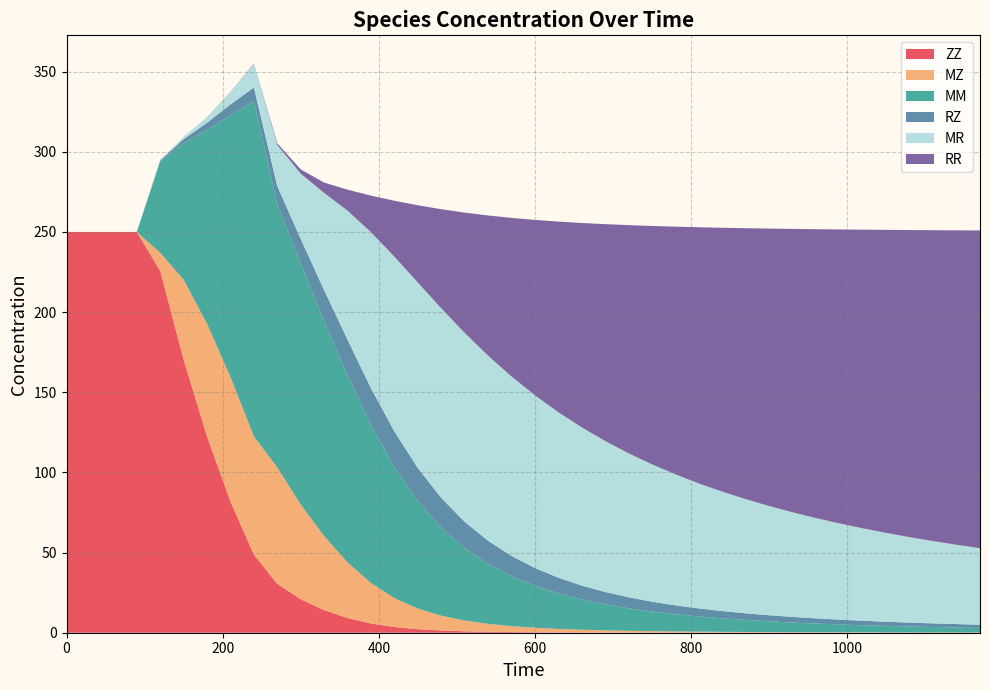

Reading right to left, extract all data points from this chart.

ZZ: 0.0	0.0	0.0	0.0	0.0	0.0	0.0	0.0	0.0	0.0	0.0	0.0	0.0	0.0	0.1	0.1	0.1	0.1	0.2	0.3	0.4	0.6	0.9	1.4	2.2	3.5	5.7	9.2	14.1	20.9	30.5	48.7	81.8	122.4	170.4	225.8	250.0	250.0	250.0	250.0
MZ: 0.1	0.1	0.2	0.2	0.2	0.2	0.2	0.3	0.3	0.4	0.4	0.5	0.6	0.7	0.9	1.1	1.4	1.7	2.2	2.8	3.7	4.9	6.7	9.2	12.8	18.0	25.2	34.7	46.1	59.1	72.5	73.7	77.7	70.3	49.8	11.3	0.0	0.0	0.0	0.0
MM: 2.9	3.1	3.4	3.7	4.1	4.4	4.9	5.4	6.0	6.7	7.5	8.4	9.5	10.7	12.3	14.1	16.3	18.9	22.2	26.2	31.2	37.4	45.2	55.0	67.1	81.7	98.6	116.9	134.1	150.6	164.2	209.3	163.4	120.9	85.3	57.0	0.0	0.0	0.0	0.0
RZ: 2.0	2.1	2.3	2.4	2.6	2.8	3.0	3.2	3.5	3.8	4.2	4.6	5.0	5.5	6.1	6.8	7.7	8.6	9.8	11.1	12.6	14.4	16.4	18.5	20.6	22.2	22.9	22.0	19.3	15.1	11.2	8.3	6.7	4.6	2.4	0.6	0.0	0.0	0.0	0.0
MR: 47.7	49.5	51.3	53.3	55.4	57.6	60.0	62.5	65.2	68.1	71.2	74.5	78.0	81.7	85.6	89.8	94.2	98.7	103.2	107.7	111.9	115.5	117.9	118.3	115.7	109.1	97.3	80.6	60.7	40.8	25.8	14.5	7.6	3.6	1.4	0.5	0.0	0.0	0.0	0.0
RR: 198.2	196.1	193.9	191.6	189.0	186.3	183.4	180.2	176.8	173.1	169.0	164.6	159.8	154.5	148.7	142.4	135.3	127.5	118.9	109.4	98.9	87.5	75.0	61.8	48.2	34.9	22.8	13.1	6.4	2.6	1.0	0.3	0.1	0.0	0.0	0.0	0.0	0.0	0.0	0.0